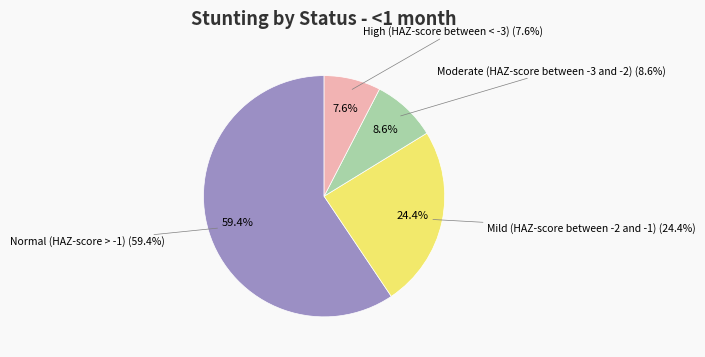

Which category has the smallest portion of the pie?

High (HAZ-score between < -3)